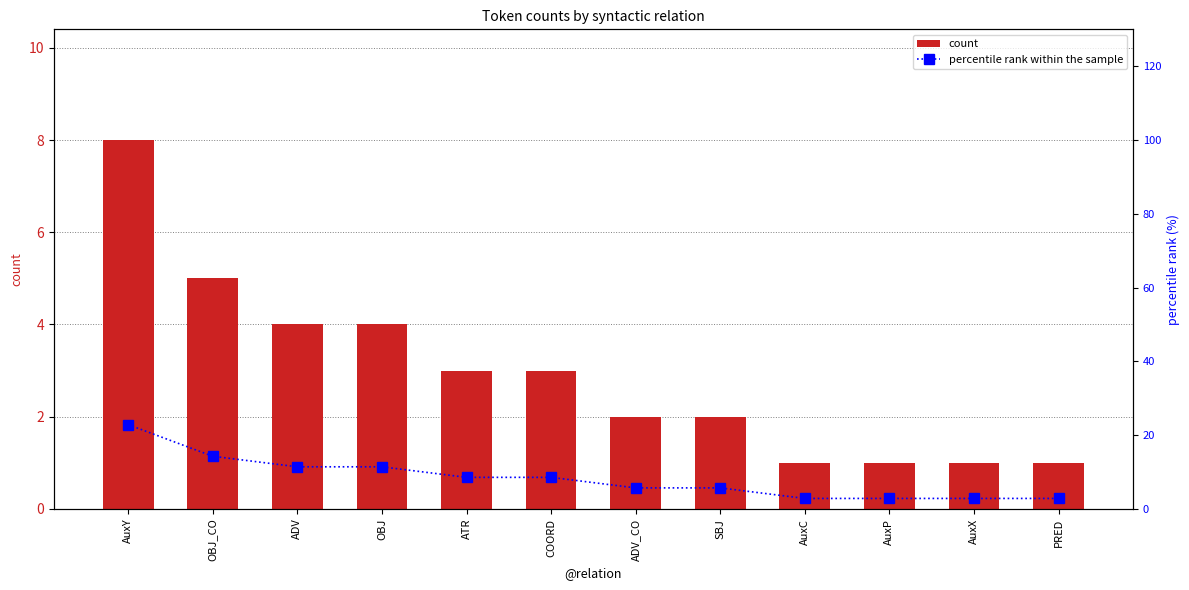

Is it true that count equals 1.7 at AuxP?

False